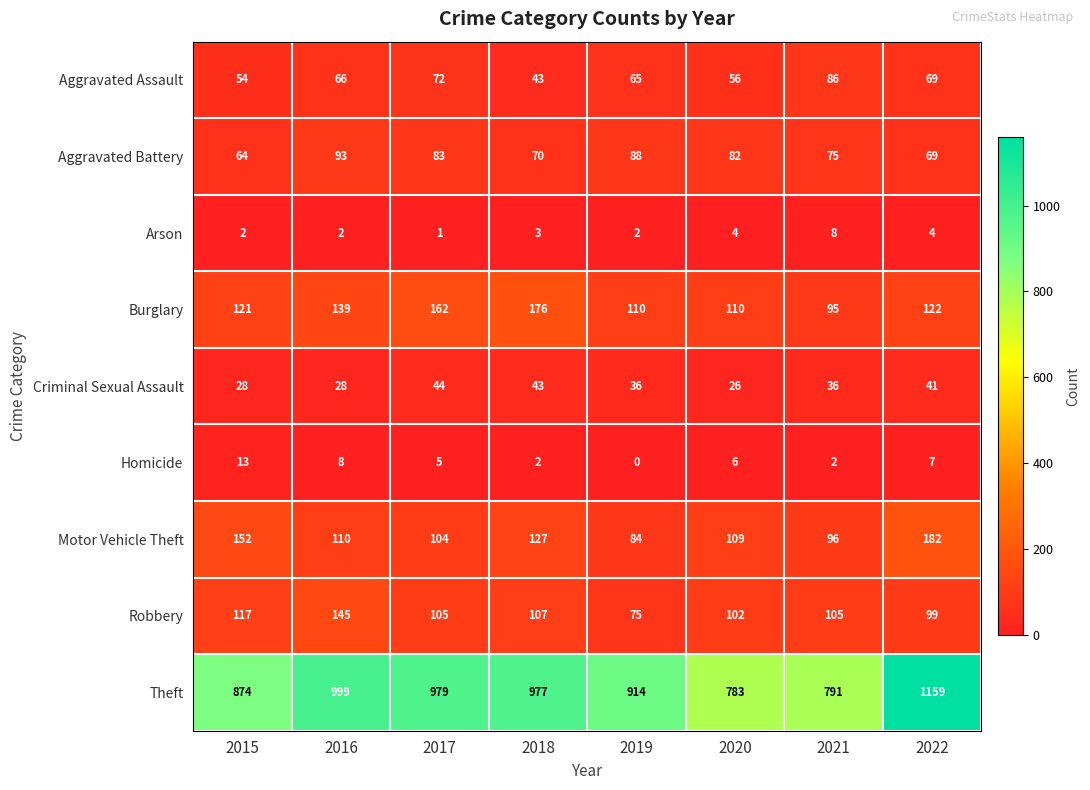

Is it true that Homicide equals 10 at 2020?

False